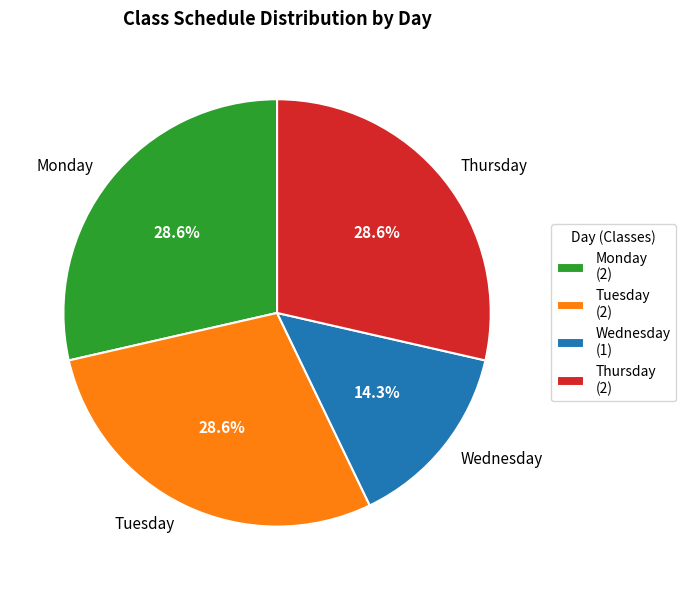

To the nearest percent, what is the difference between the largest and smallest slice percentages?

14%